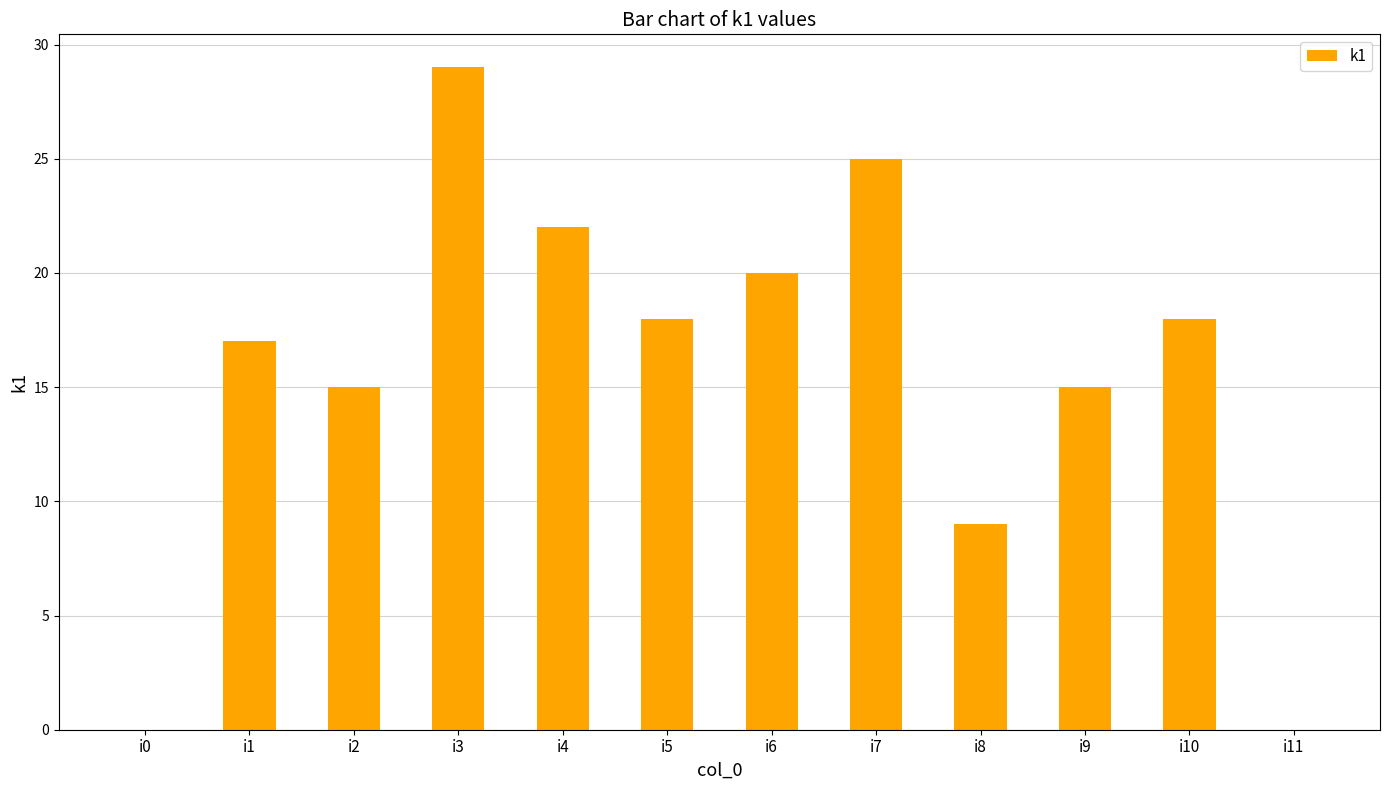

What is the change in value from i2 to i5?

+3